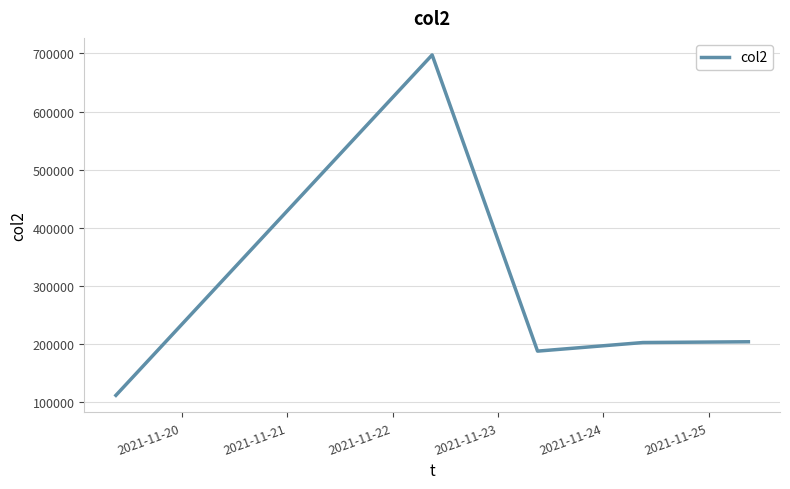

True or false: the data has more than 0 interior local peaks.

True